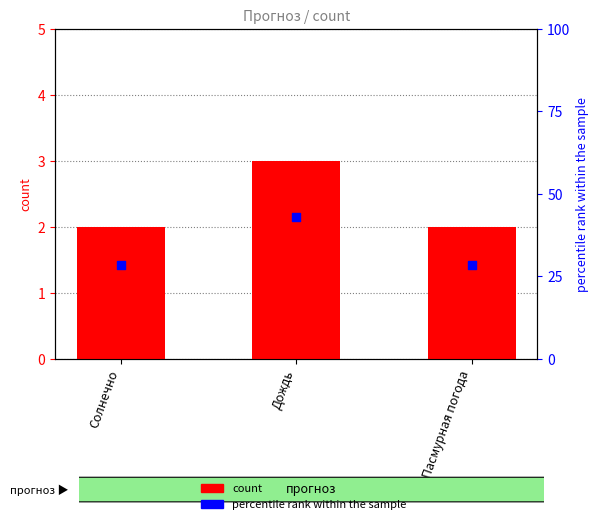

Which series has the largest total across all categories?

percentile rank within the sample